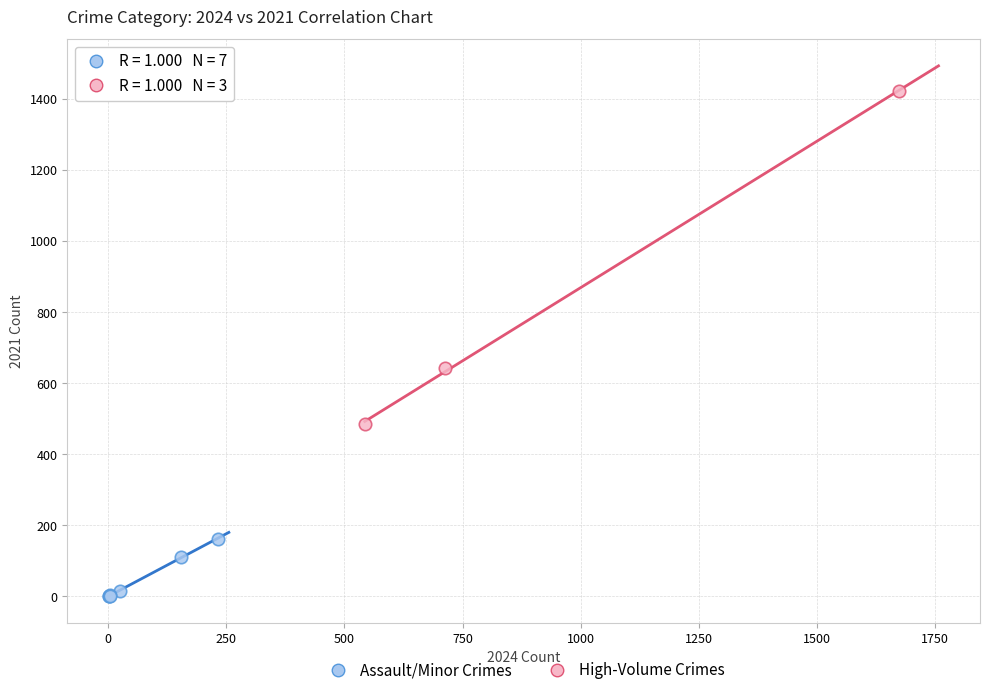

What are all the series names shown in the legend?

Assault/Minor Crimes, High-Volume Crimes